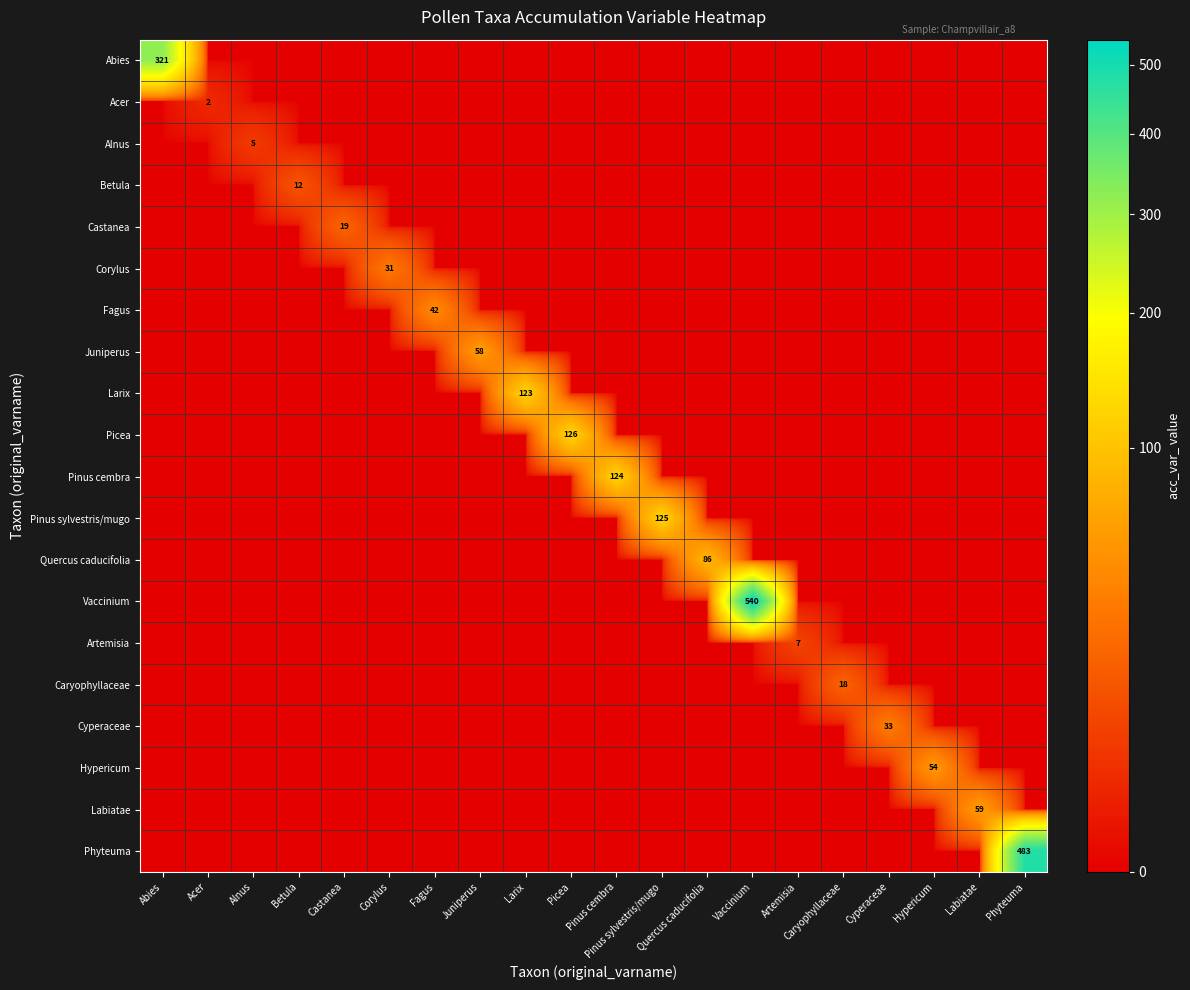

True or false: Fagus has a value of 0 at Acer.

True